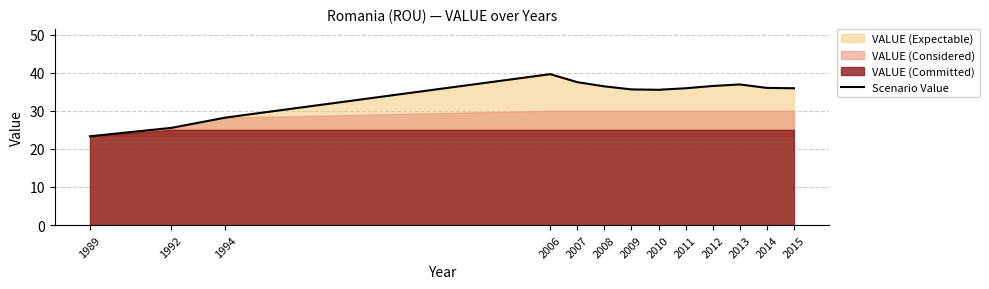

What is the smallest value displayed?

23.3